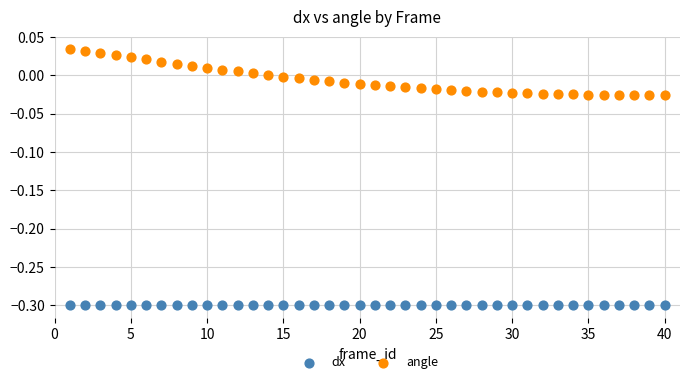

Which series contains the lowest Y value?

dx